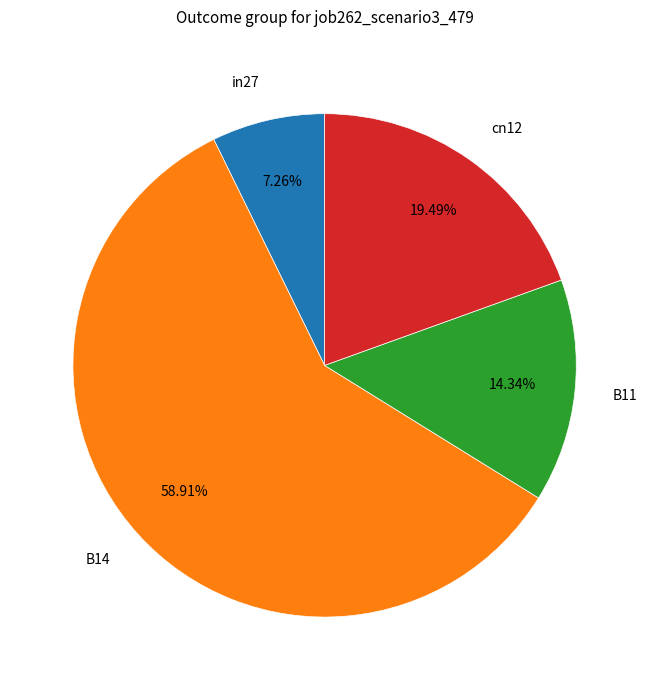

Is there any slice that represents more than half of the pie?

Yes